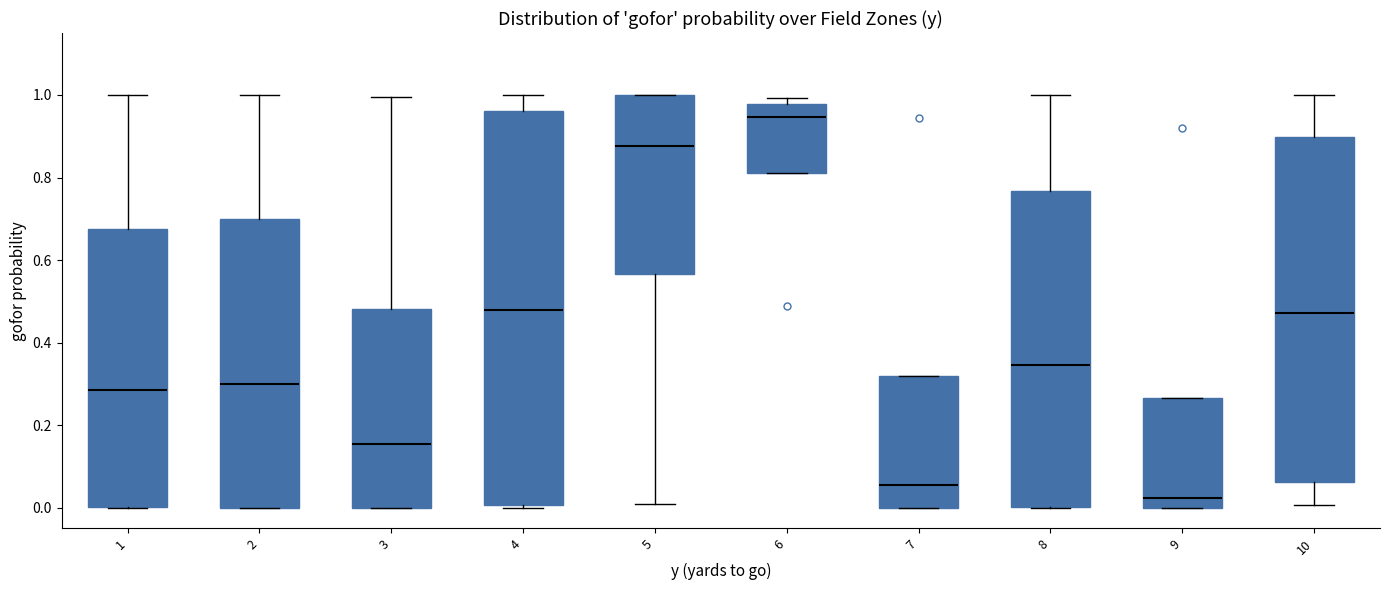

Comparing the boxes themselves (not the whiskers), which one is the tallest?

4